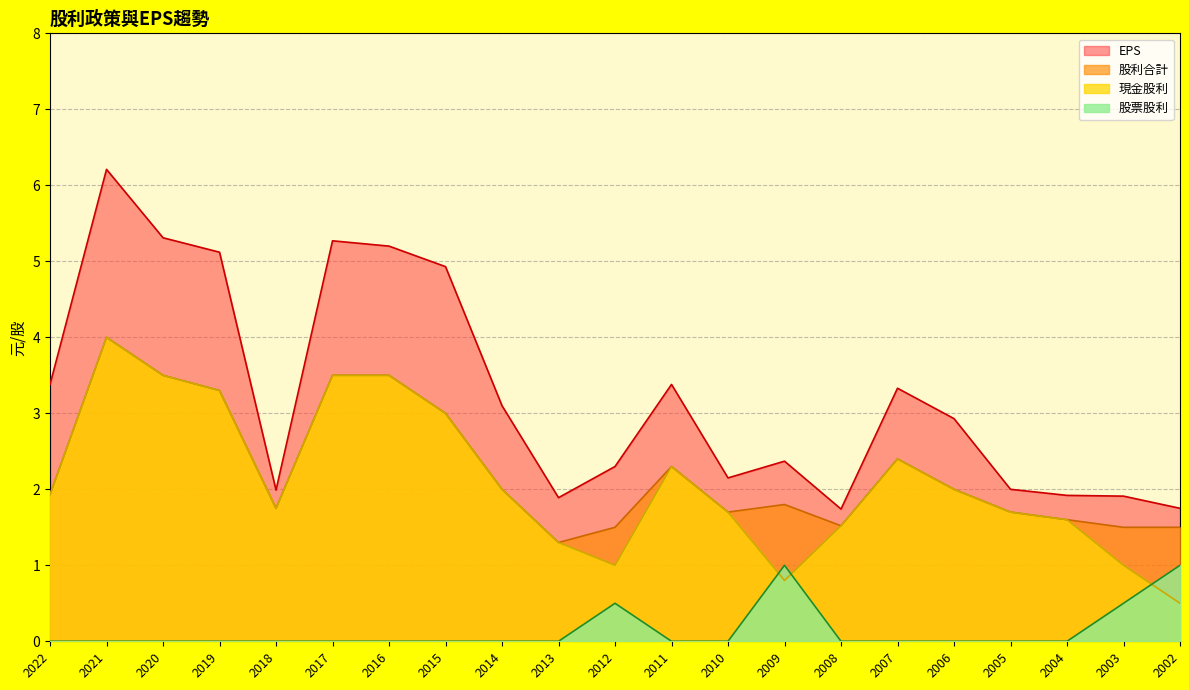

Does the chart display data point markers on the line(s)?

No